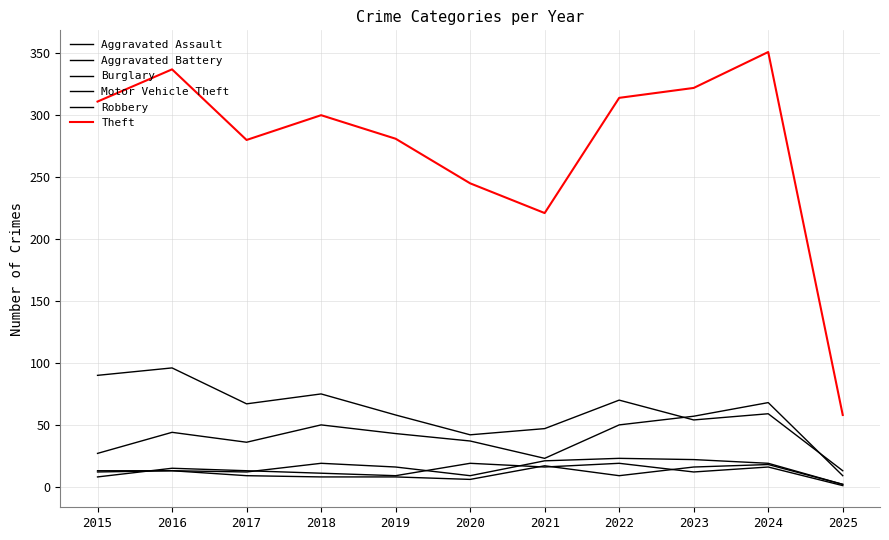

How many lines are shown in the chart?

6